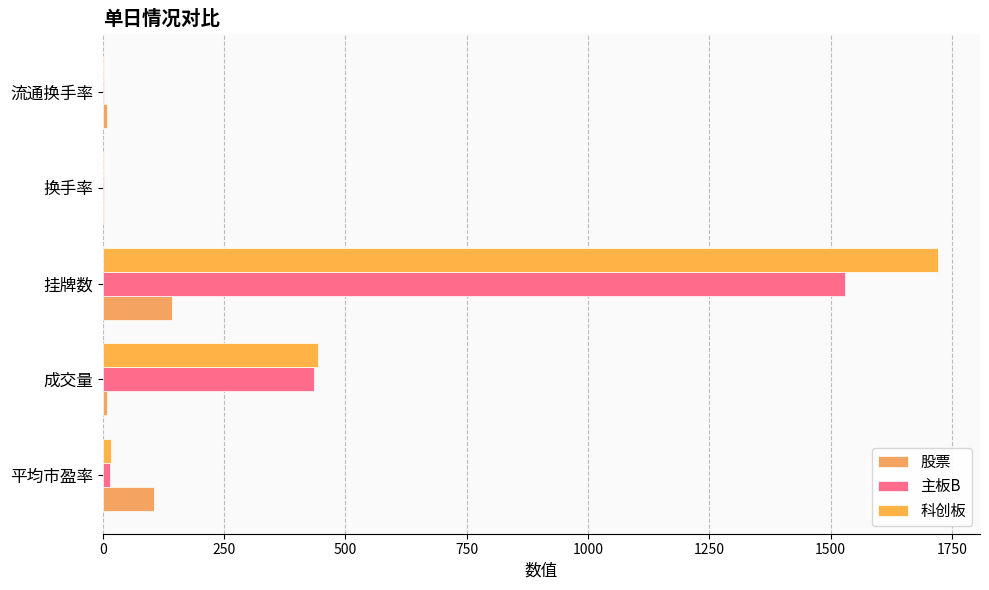

How many distinct data groups are displayed?

3